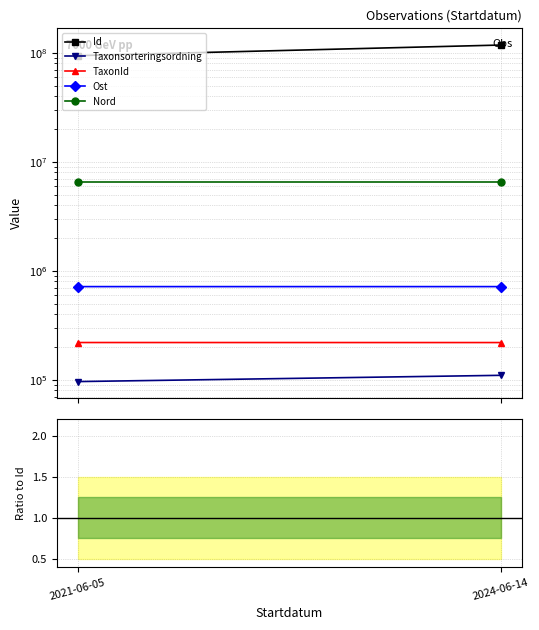

Which category has the lowest value in the Ost series?

2024-06-14